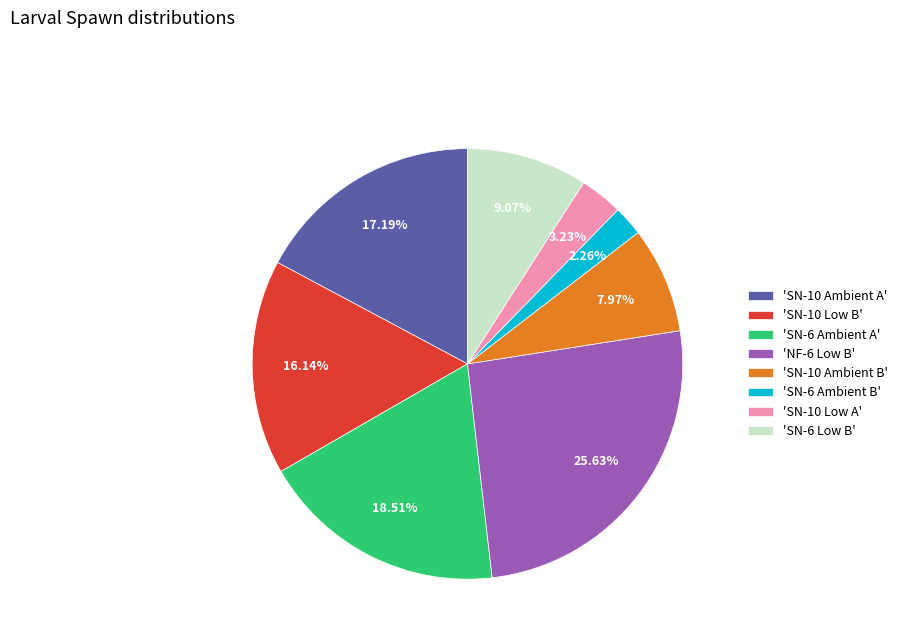

Does 'NF-6 Low B' account for over 50% of the chart?

No